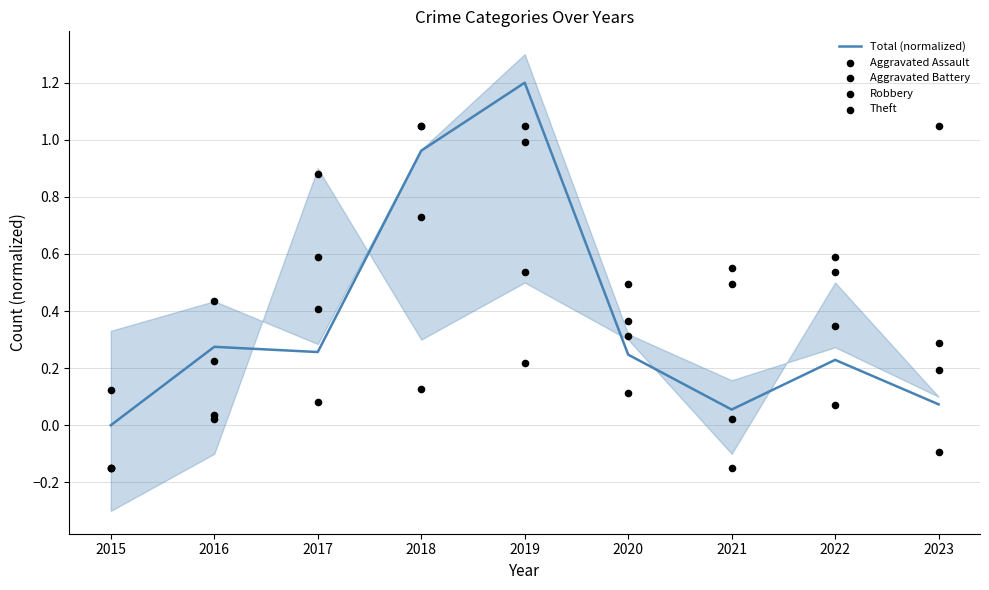

Which series has the largest total across all categories?

Robbery